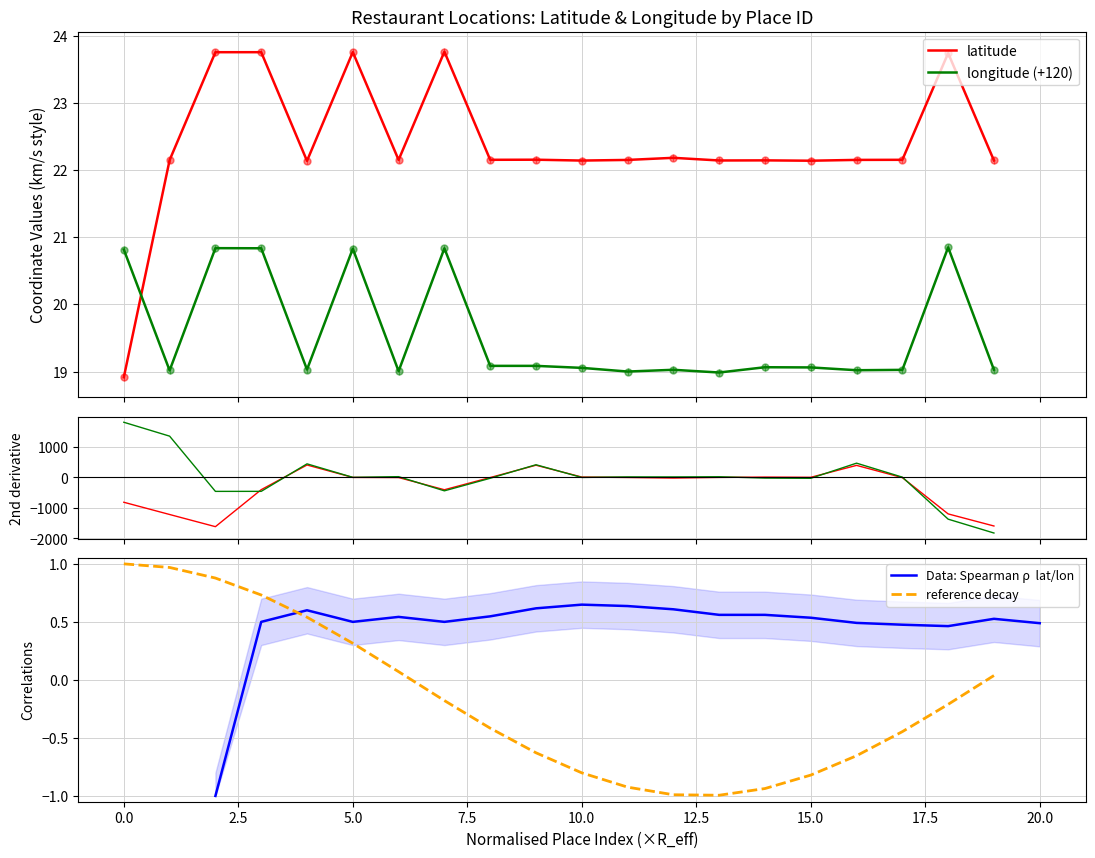

The latitude series shows 32.3 at 135065. True or false?

False